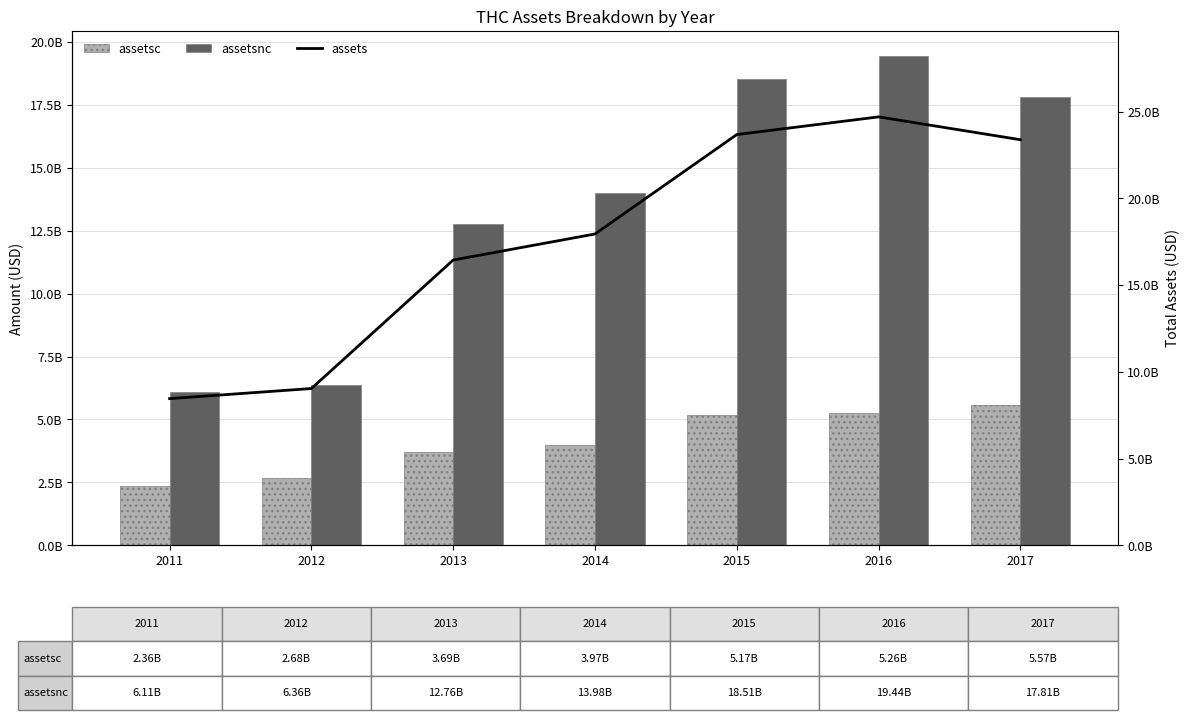

At which label is assets closest to 16581500000?

2013